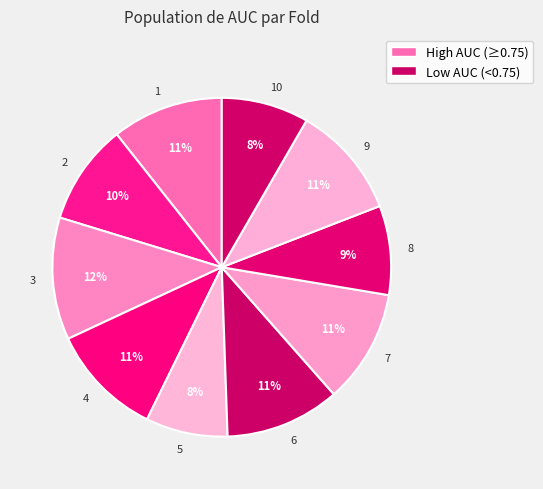

Does any single category account for the majority?

No